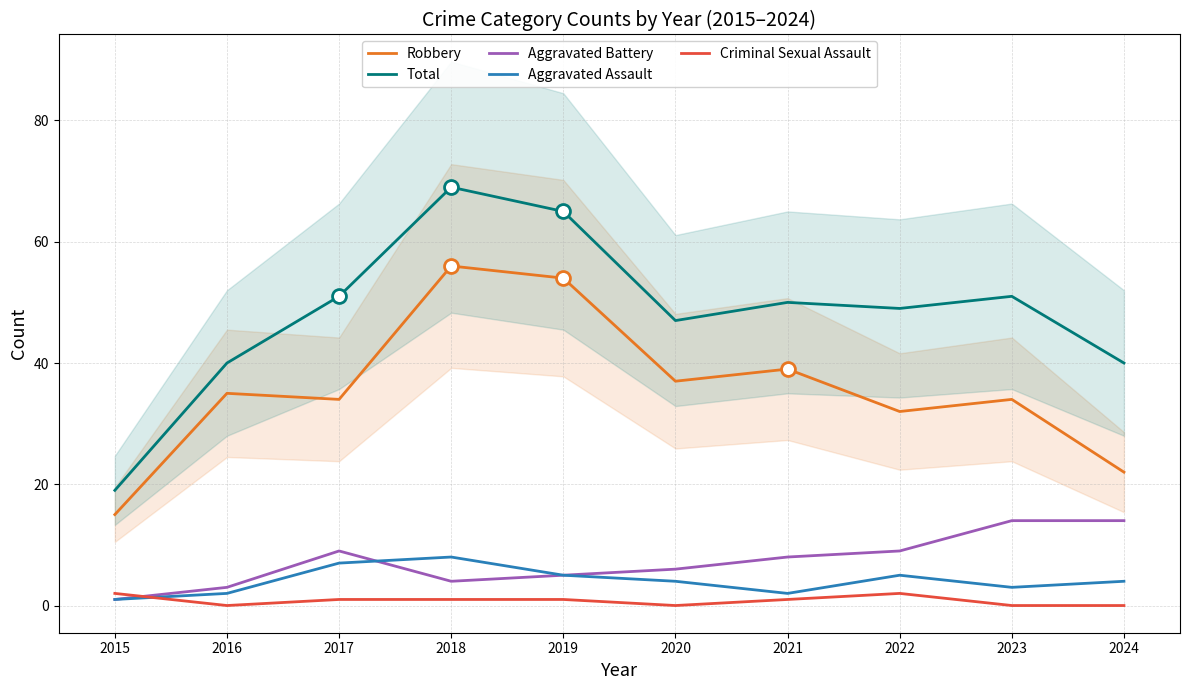

Rank the series by their maximum value, from highest to lowest.

Total, Robbery, Aggravated Battery, Aggravated Assault, Criminal Sexual Assault